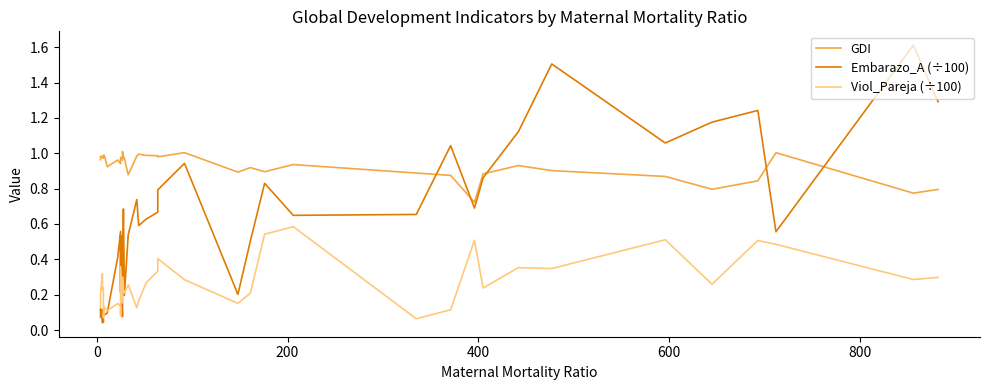

How many distinct data groups are displayed?

3